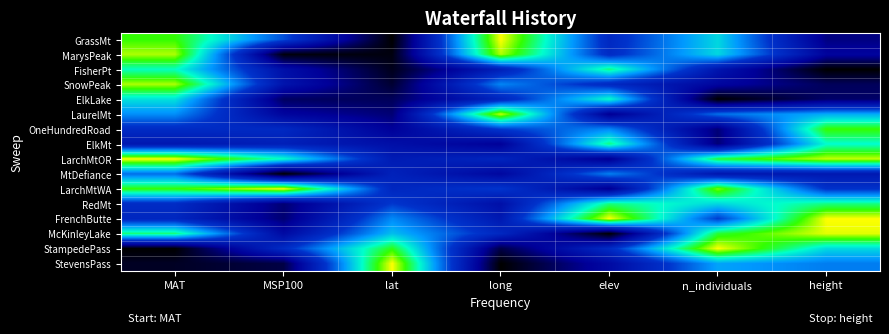

At which category is the sum across all series the highest?

MAT